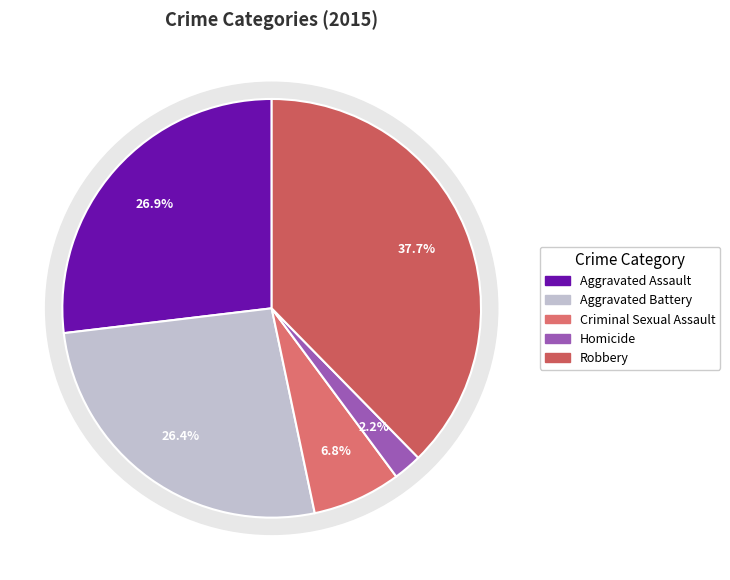

Which category has the biggest portion of the pie?

Robbery